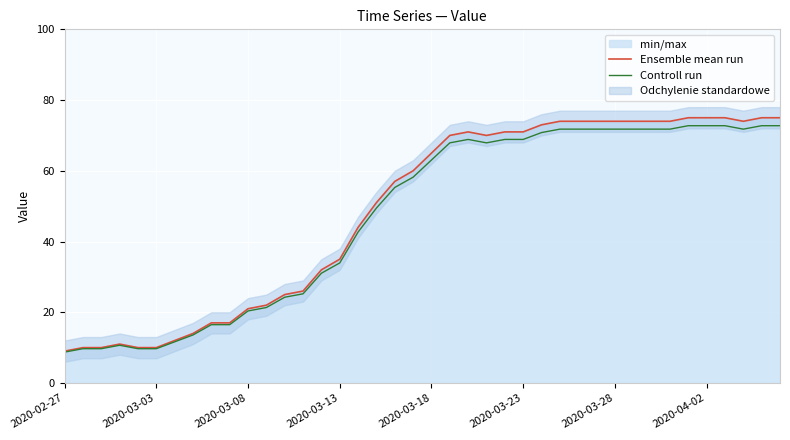

Which series changed the most between 11 and 14?

Ensemble mean run